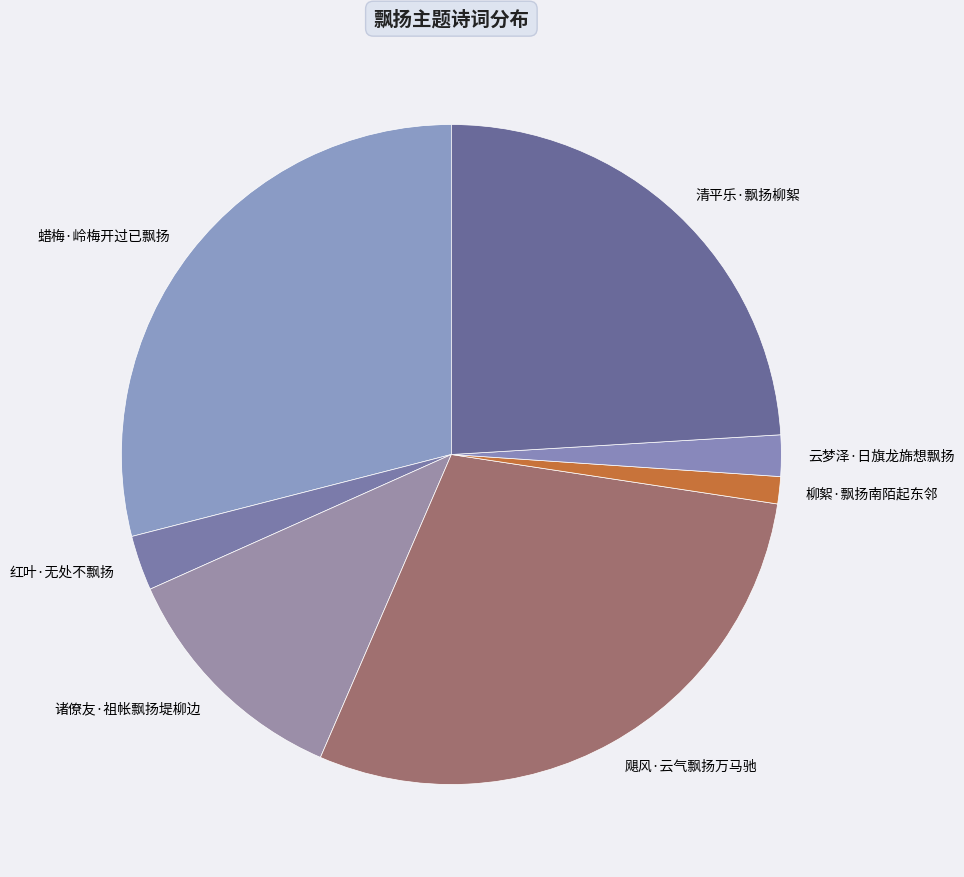

Which category has the smallest portion of the pie?

柳絮·飘扬南陌起东邻